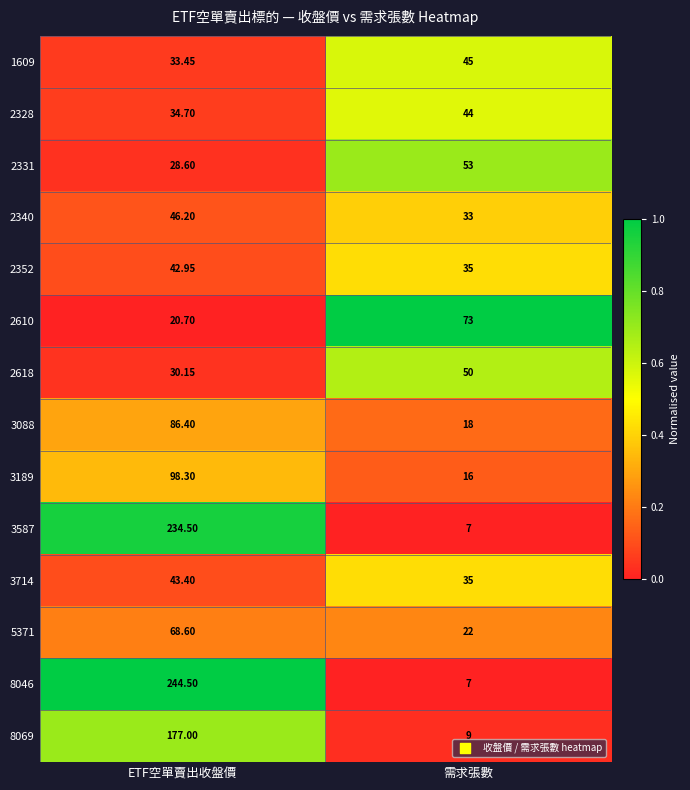

Which series has the largest total across all categories?

8046